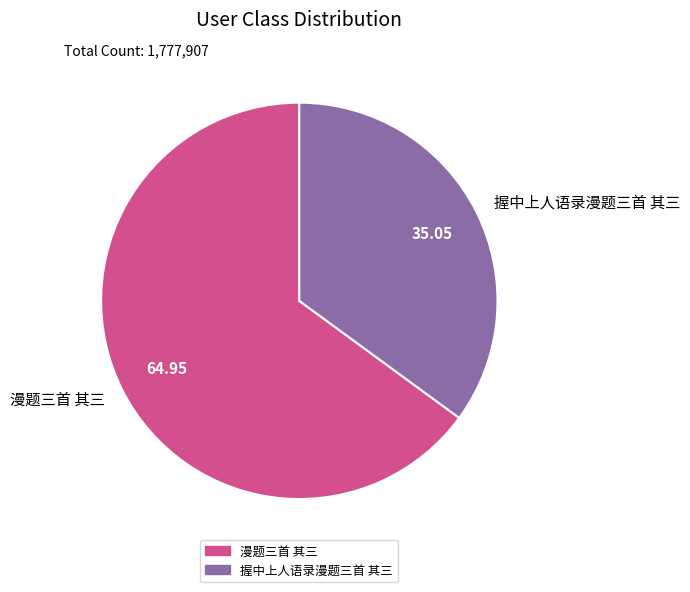

What is the ratio of the value at 握中上人语录漫题三首 其三 to the value at 漫题三首 其三?

0.5